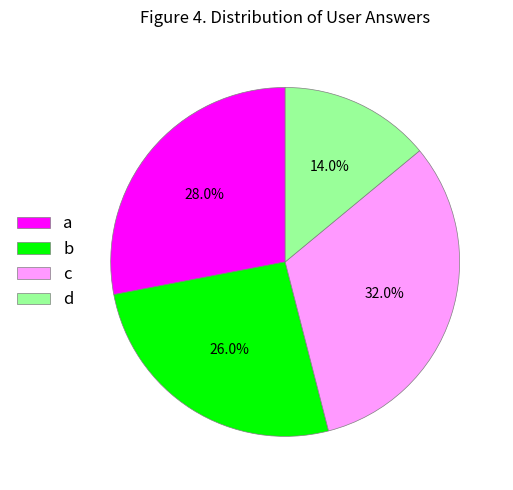

The b slice represents 12% of the pie. True or false?

False